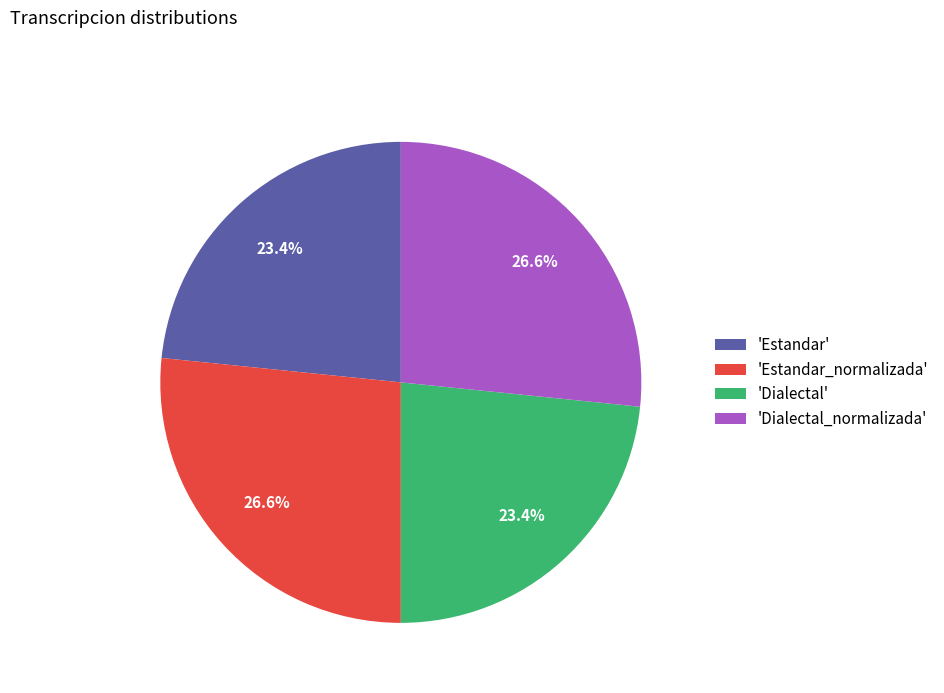

Is there a majority slice in this chart?

No